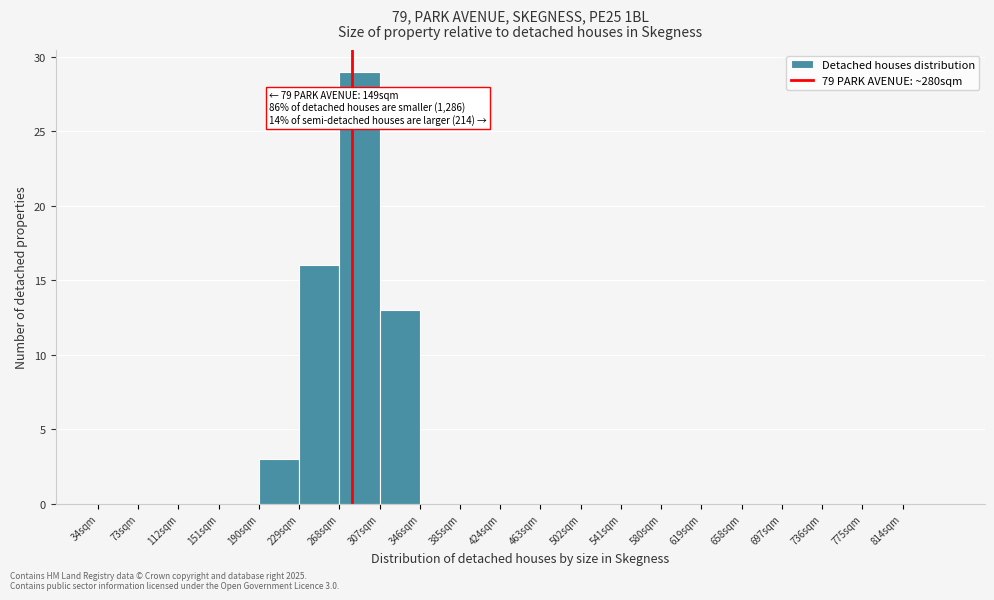

Over which range of the x-axis is the bar tallest?

268 to 307